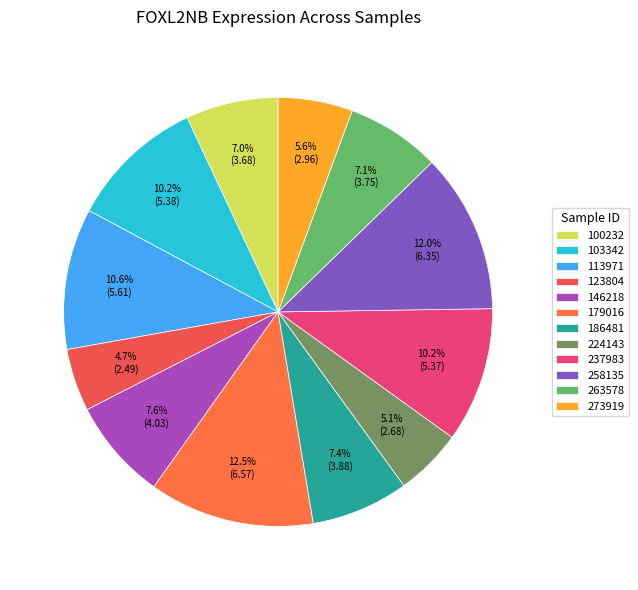

Rank the categories by value from highest to lowest.

179016, 258135, 113971, 103342, 237983, 146218, 186481, 263578, 100232, 273919, 224143, 123804